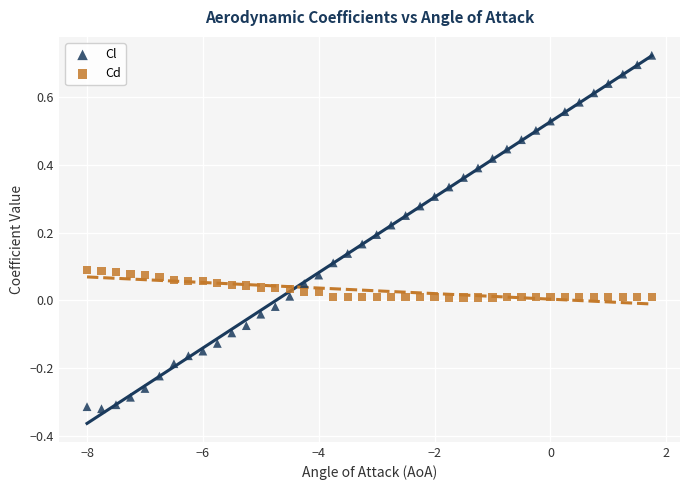

Which series contains the highest Y value?

Cl